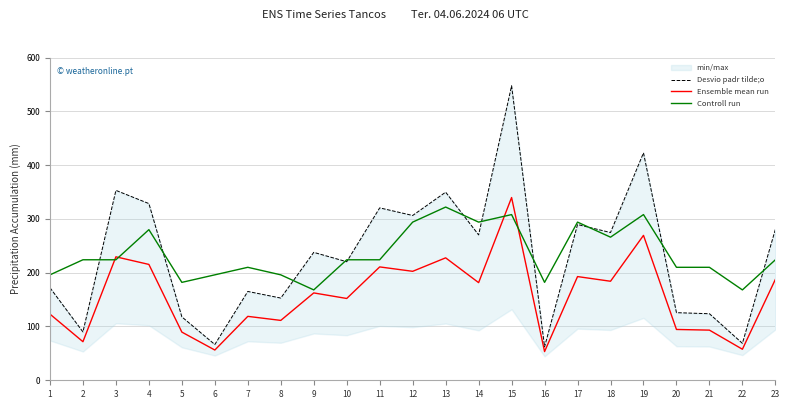

In Desvio padr tilde;o, how many points are lower than both neighbors (excluding endpoints)?

9